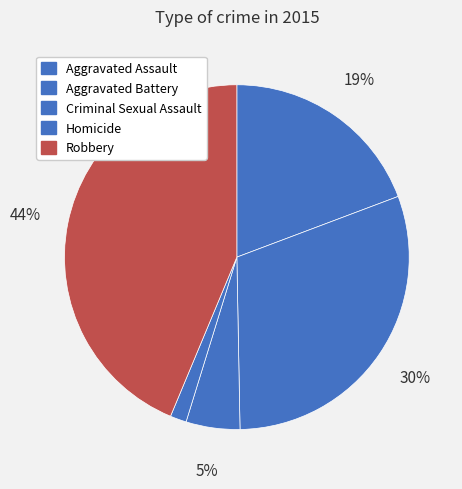

Which category has the biggest portion of the pie?

Robbery